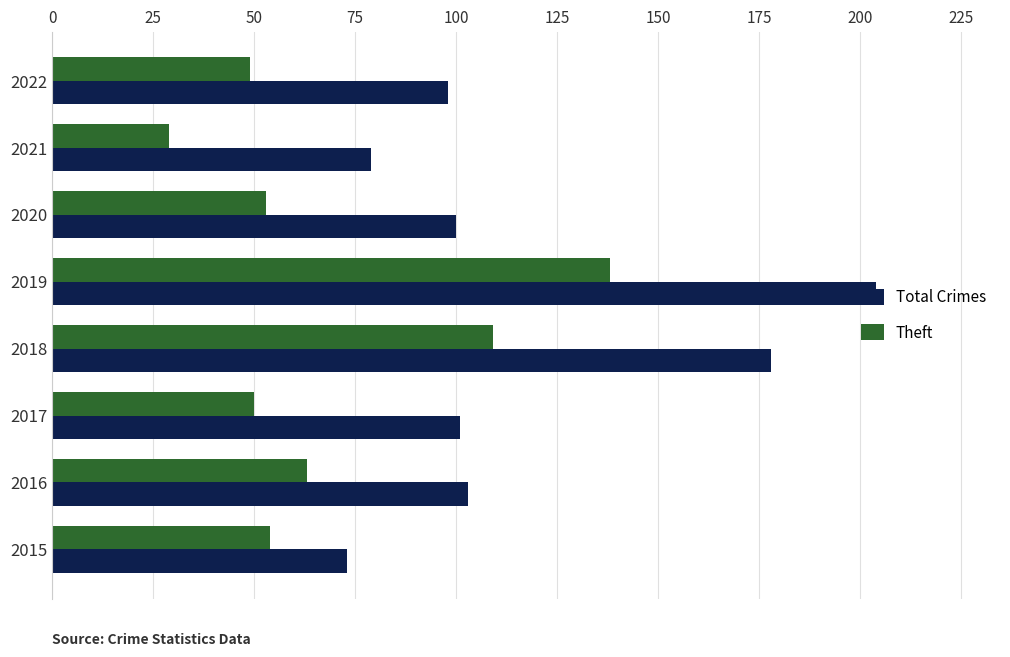

Which series has the widest spread of values?

Total Crimes